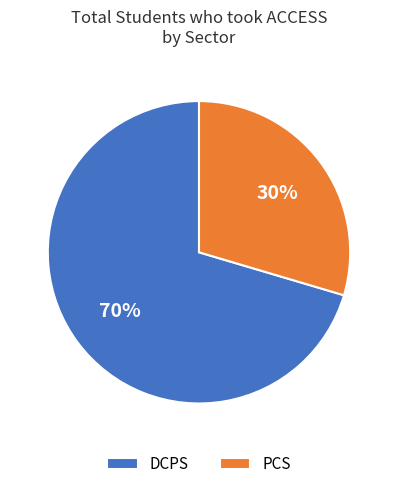

Rank the categories by value from highest to lowest.

DCPS, PCS